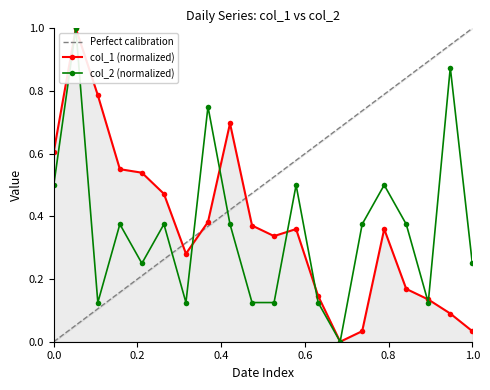

Which series has the largest range (max minus min)?

col_1